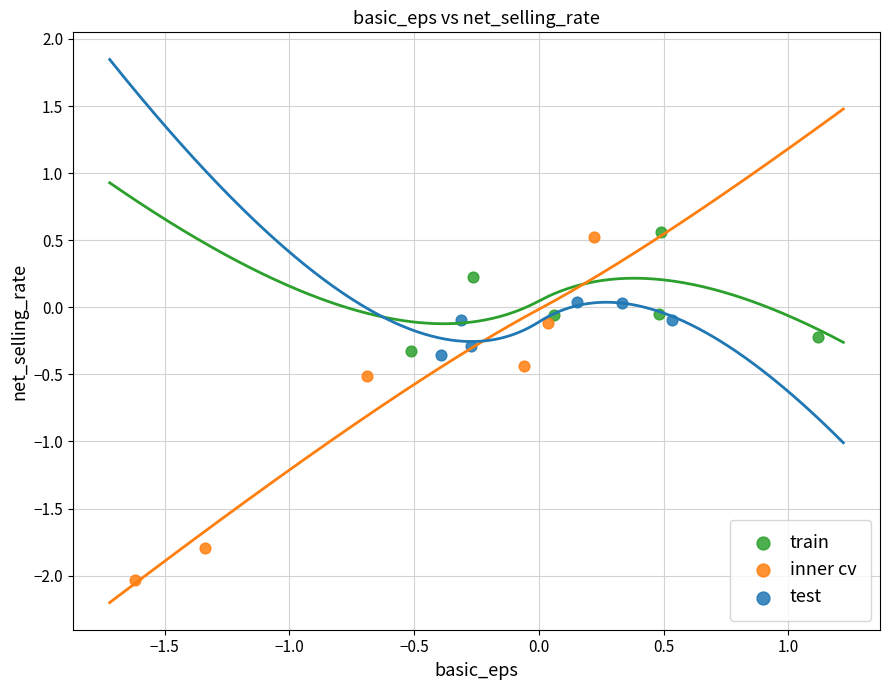

Which series reaches the minimum Y coordinate?

inner cv